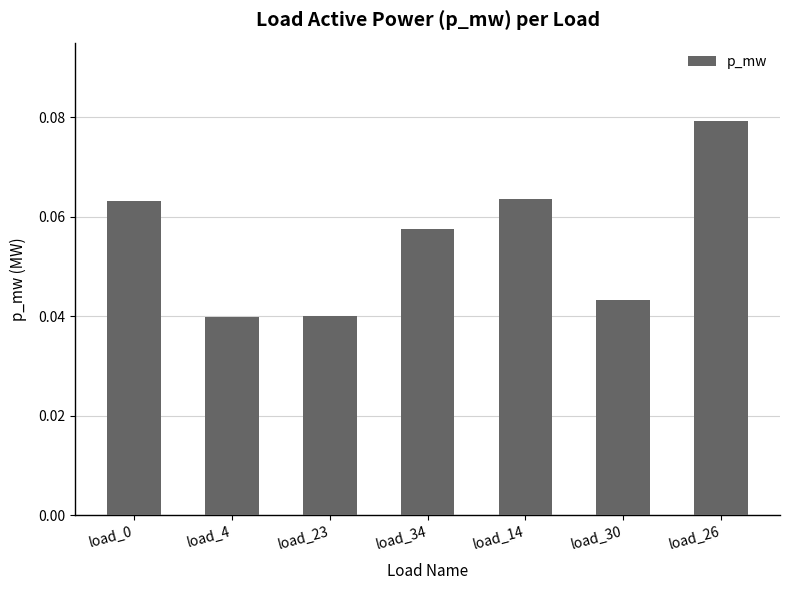

What is the sum of all values?

0.4